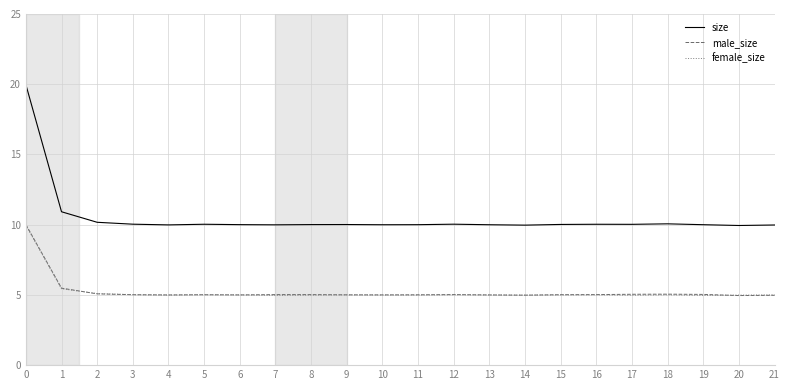

Is it true that size equals 10.0 at 6?

True